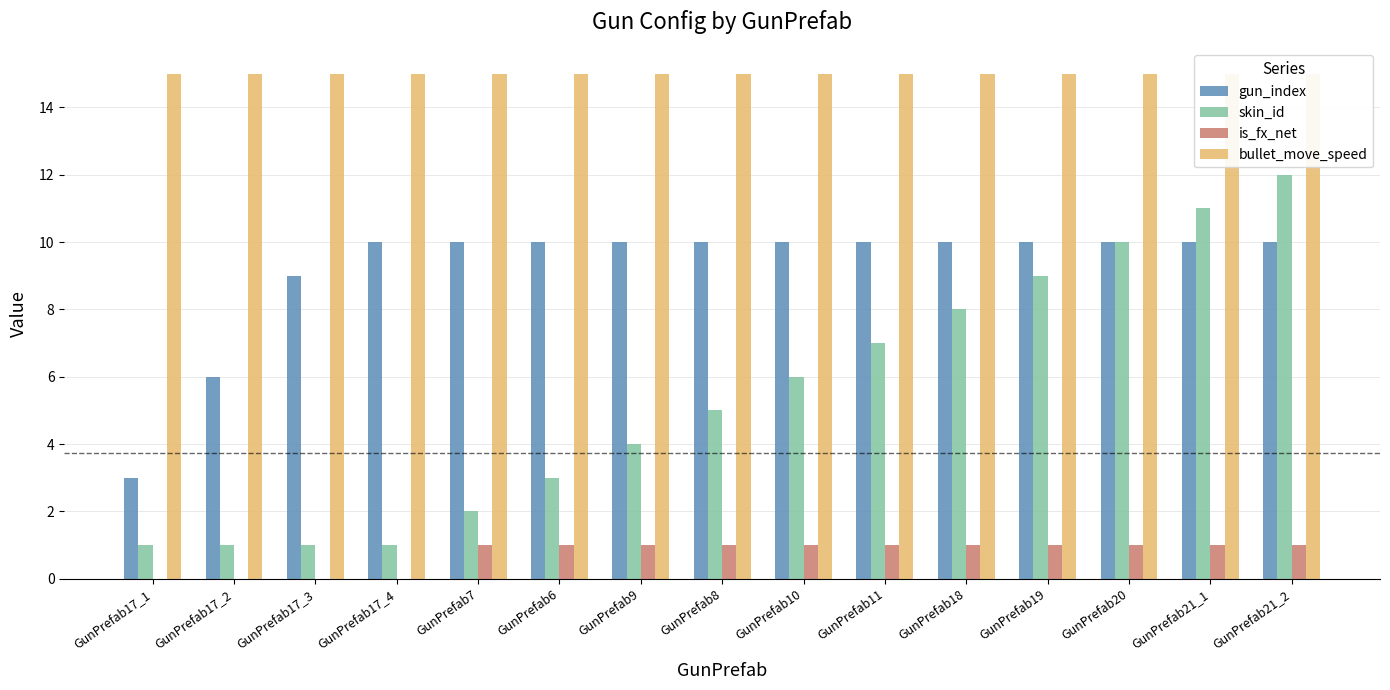

What is the total value across all series at GunPrefab17_1?

19